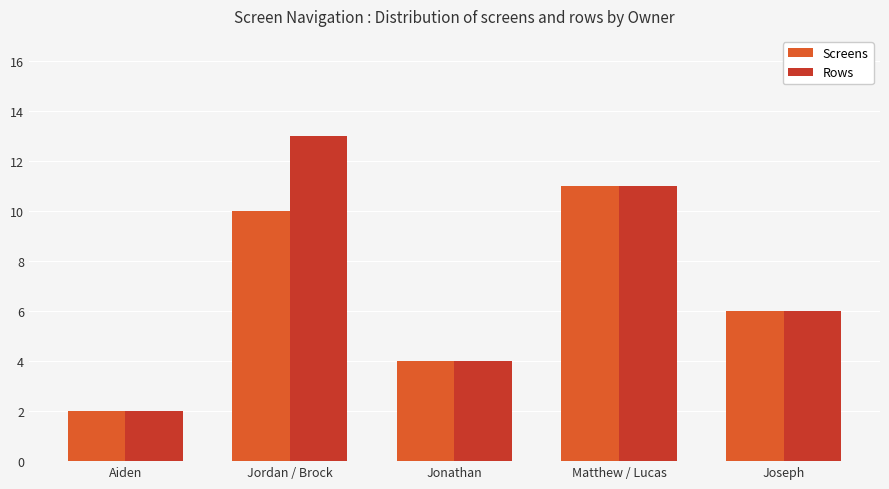

How many bars are there in each group?

2